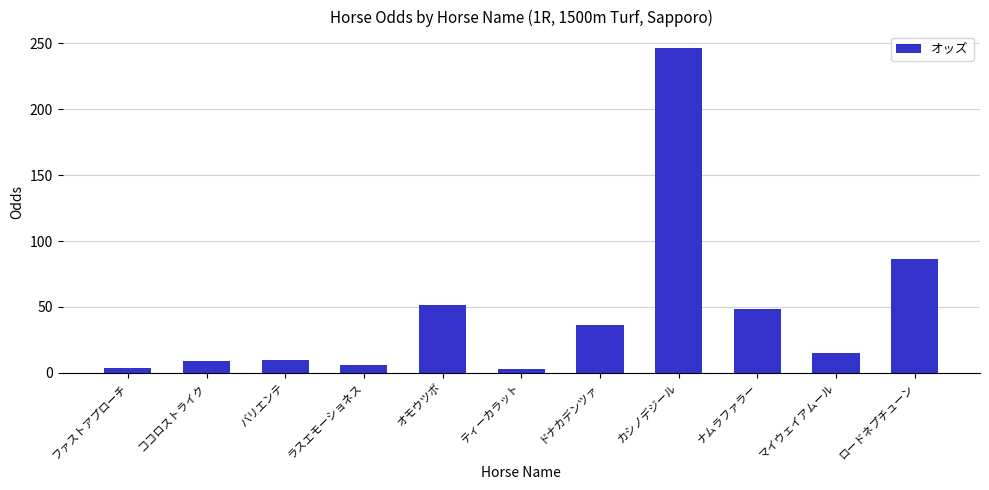

Where is the data nearest to the value 124?

ロードネプチューン